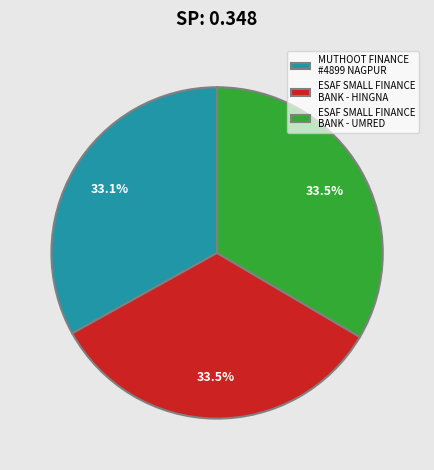

Does any single category account for the majority?

No